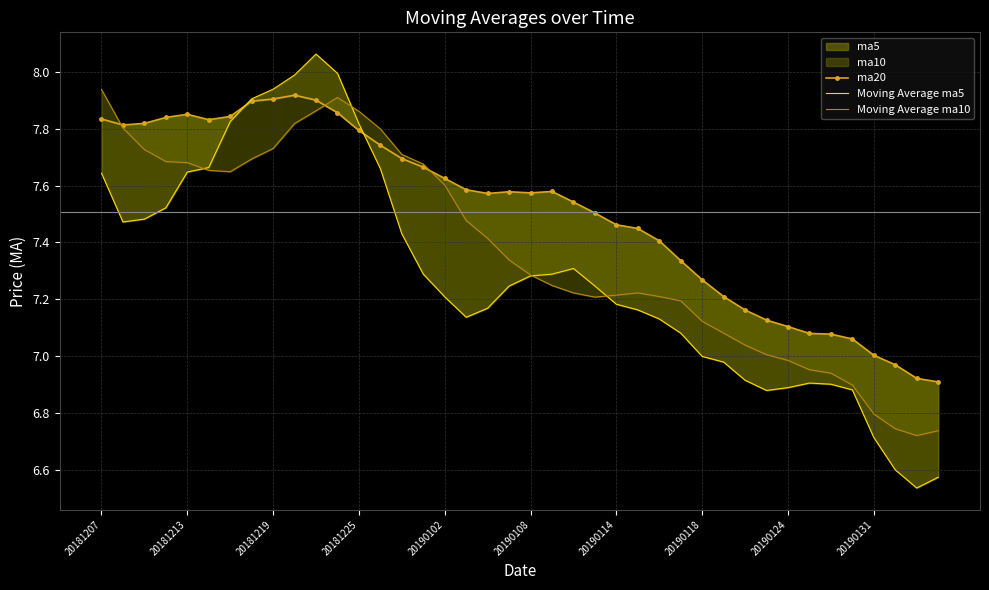

How many lines are shown in the chart?

3